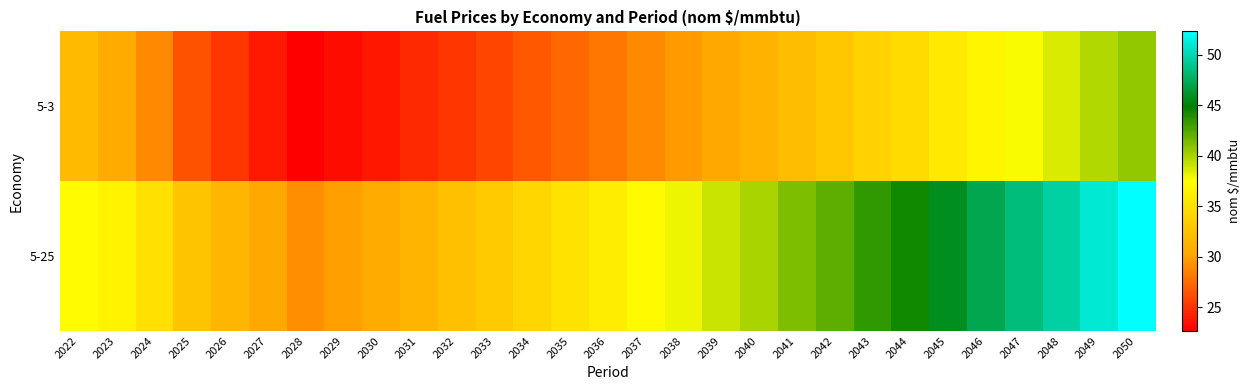

List the series in order of their overall mean, highest first.

5-25, 5-3